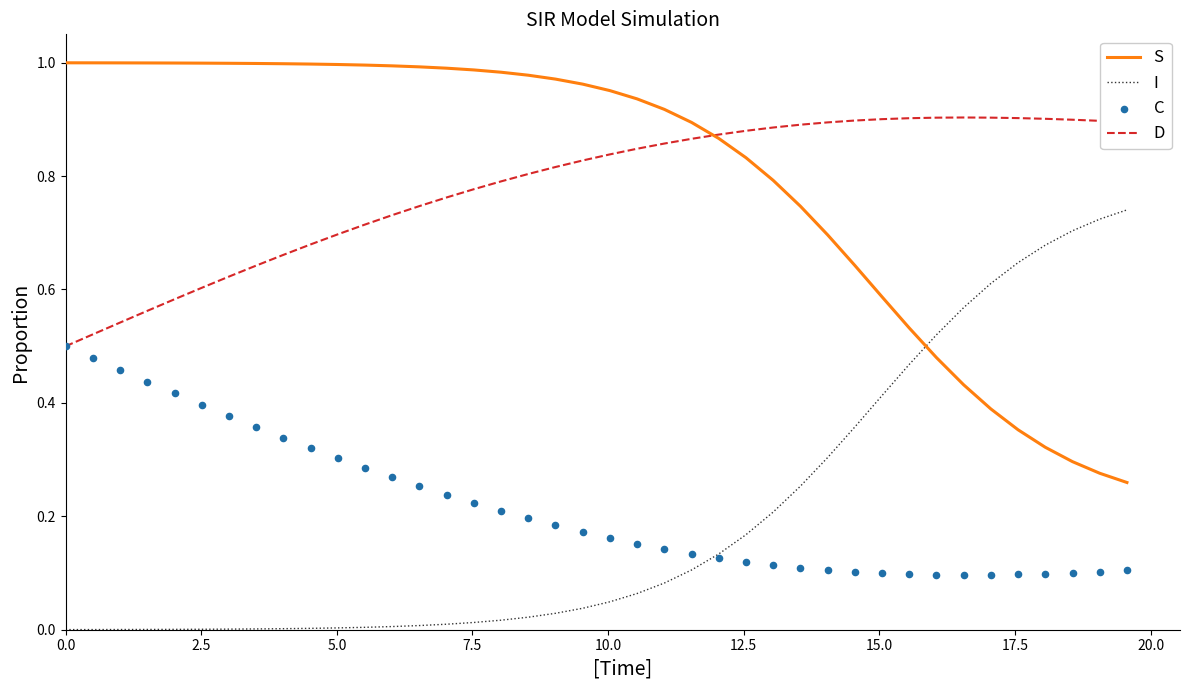

True or false: D and I cross at least once.

False